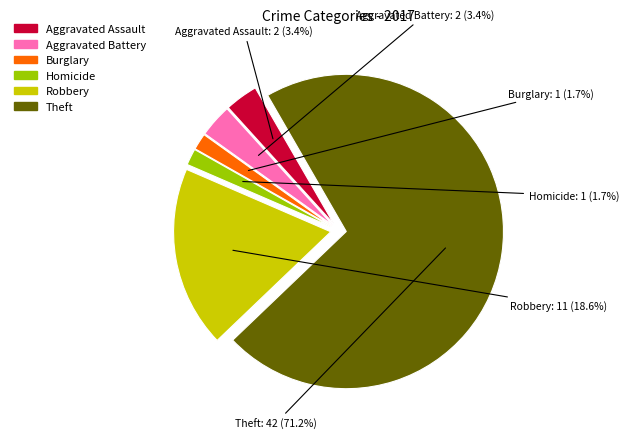

Does any single category account for the majority?

Yes